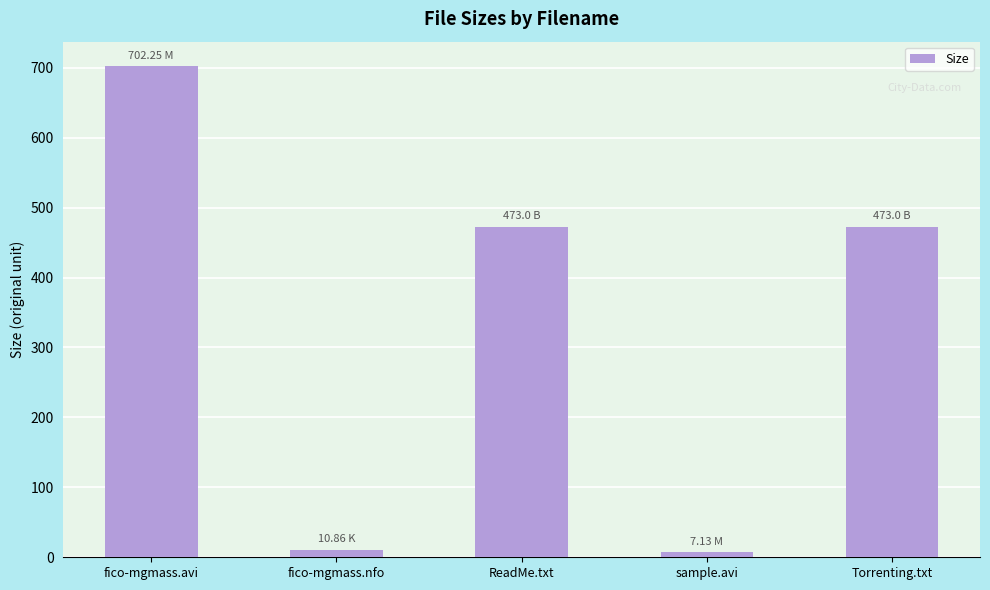

Approximately how many times larger is the value at fico-mgmass.avi compared to fico-mgmass.nfo?

64.7